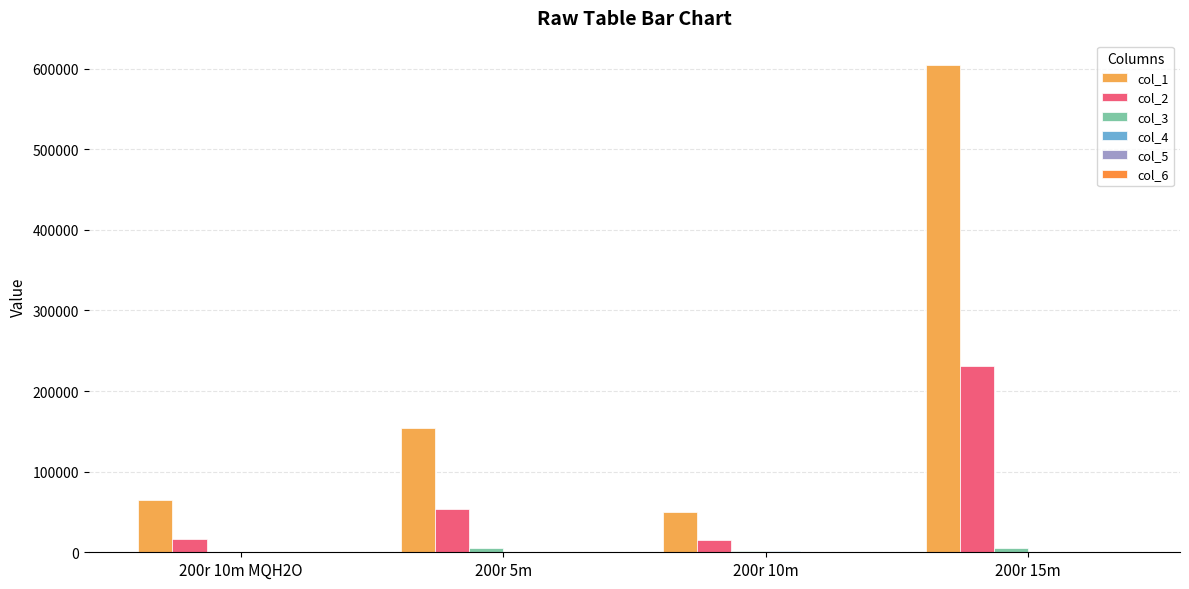

What position from the left is 200r 15m?

4